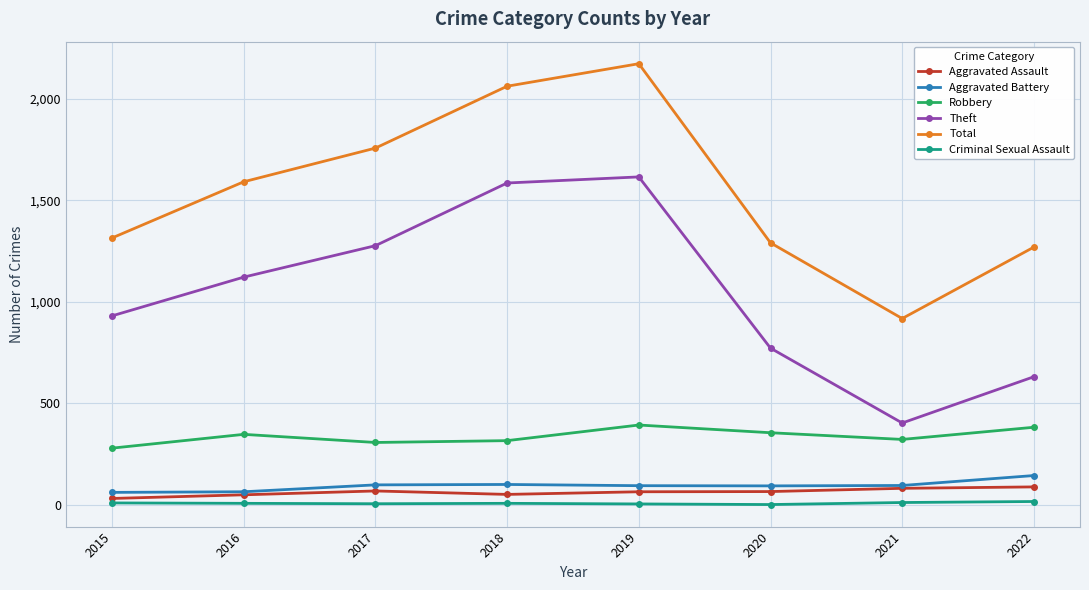

True or false: Total and Robbery cross at least once.

False